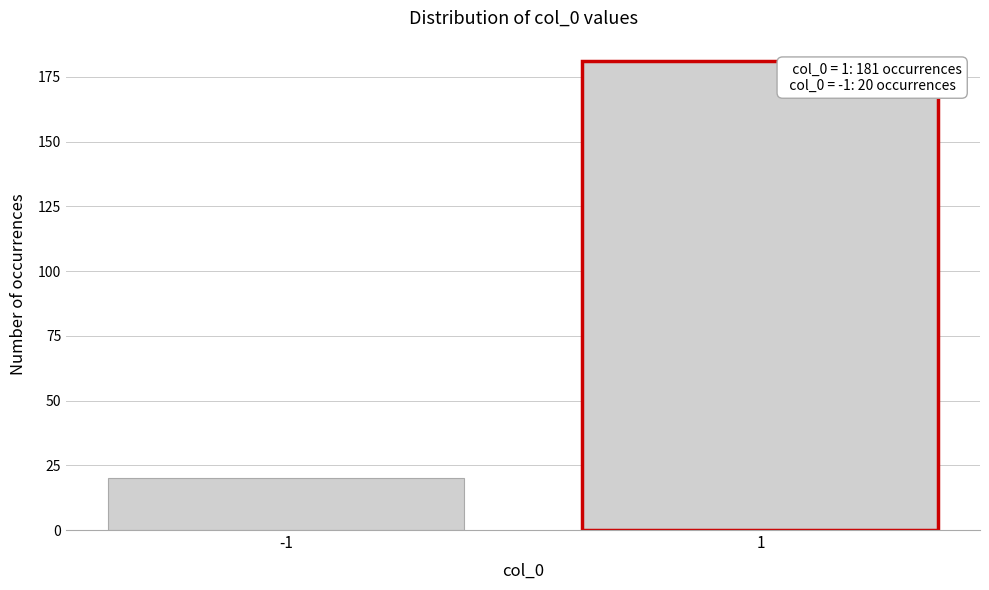

Reading left to right, list all the values displayed in this chart.

20	181